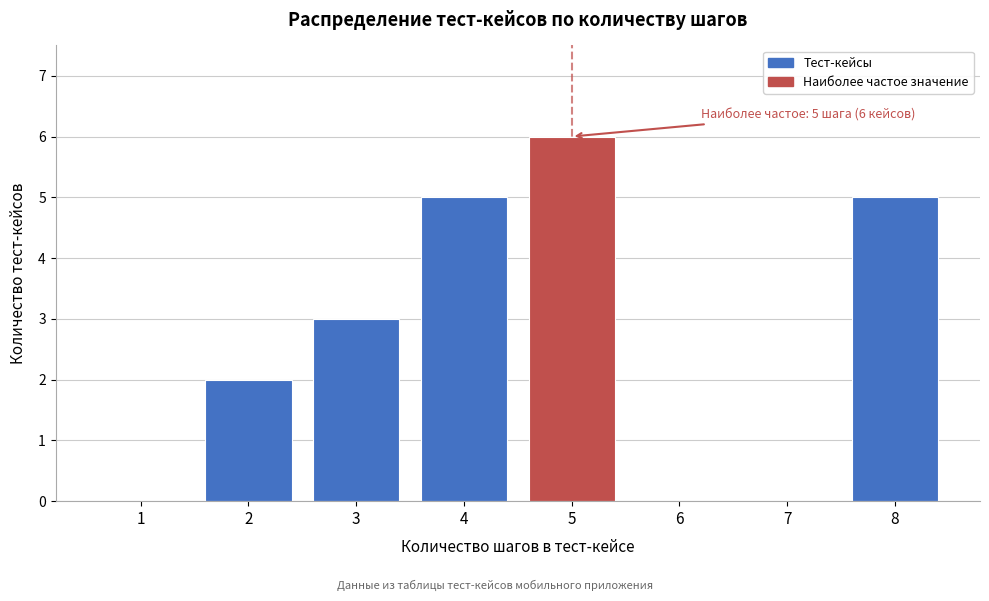

Reading left to right, transcribe all the data shown in this chart.

1=0	2=2	3=3	4=5	5=6	6=0	7=0	8=5